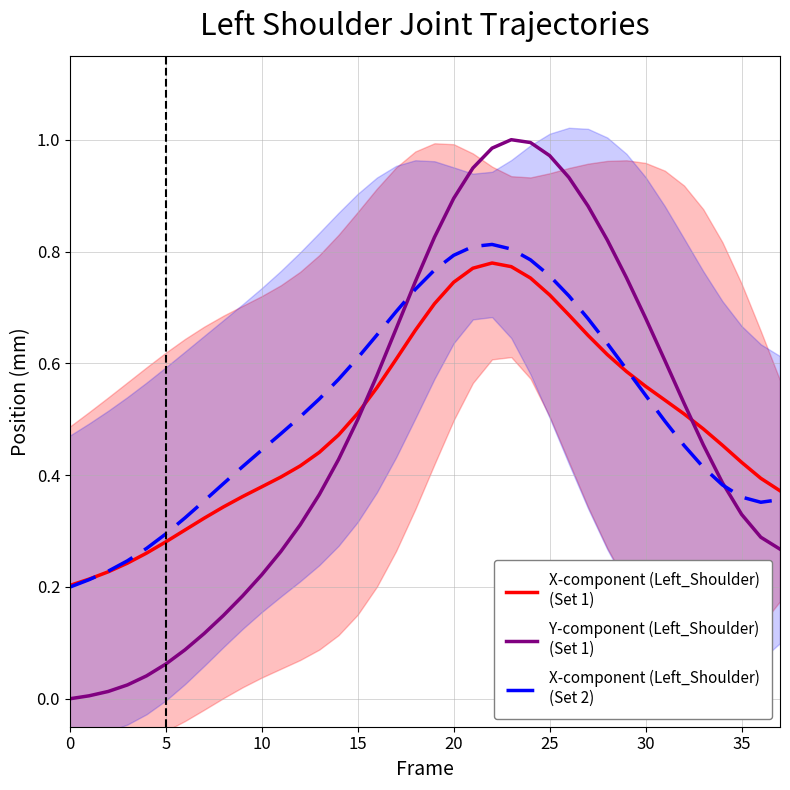

What is the label of the 31st point from the left?

30